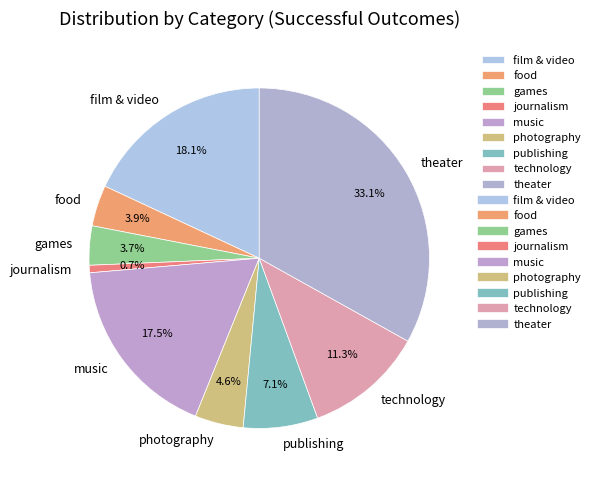

What percentage is NOT represented by music?

82.5%